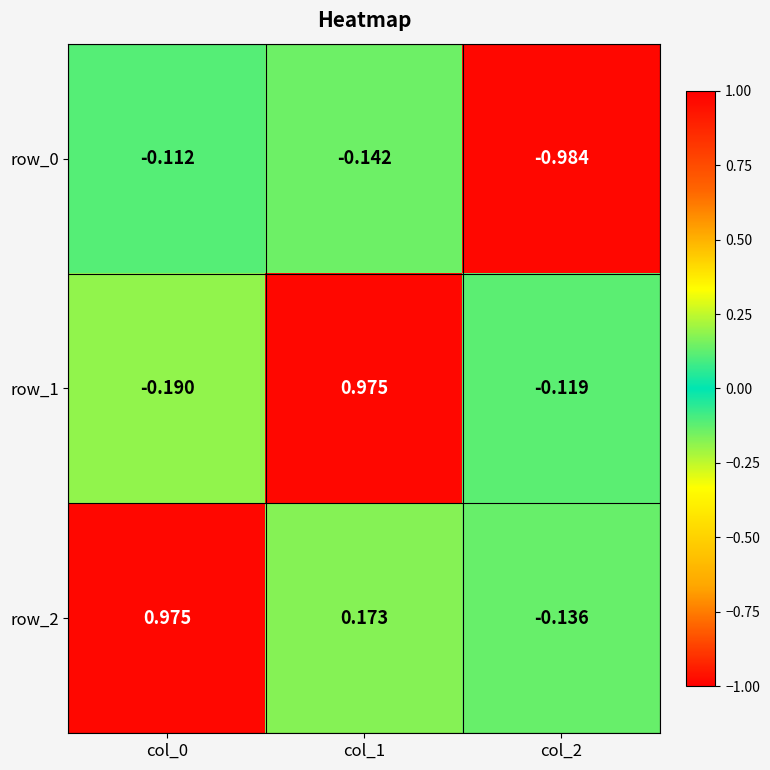

At col_0, list the series in order from smallest to largest.

row_1, row_0, row_2